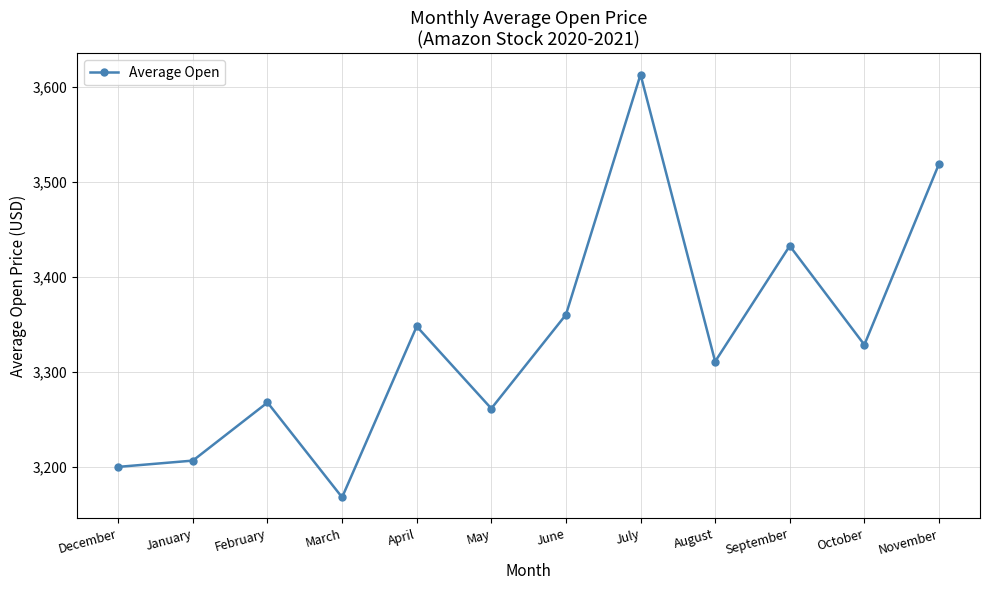

What is the label of the 3rd point from the left?

February